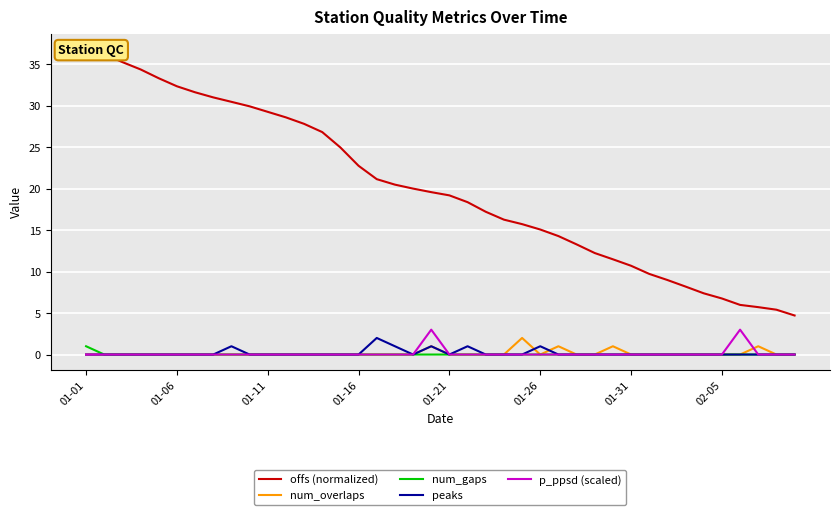

What is the maximum value for num_gaps?

1.0